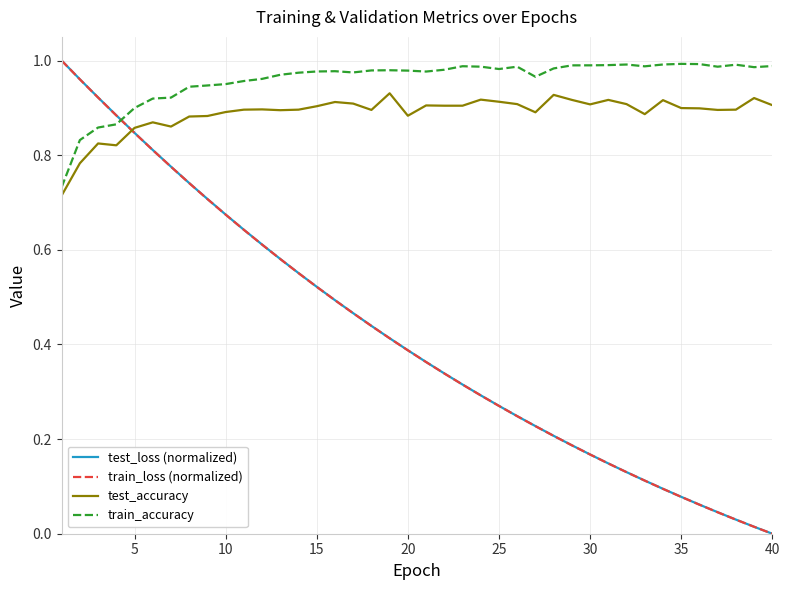

Which series has the largest total across all categories?

train_accuracy